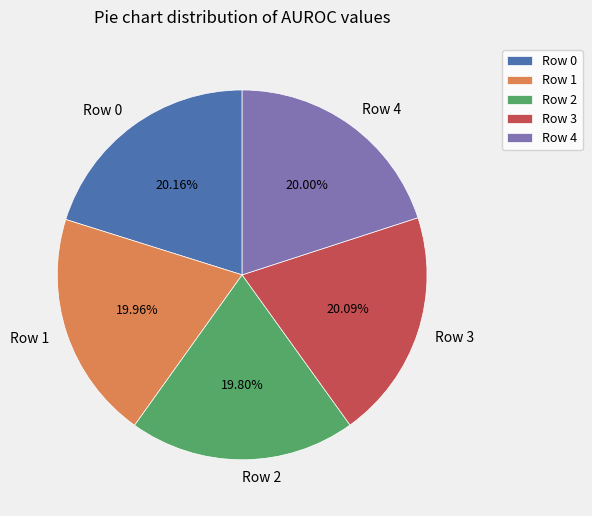

Combined, do Row 3 and Row 0 account for over 50%?

No